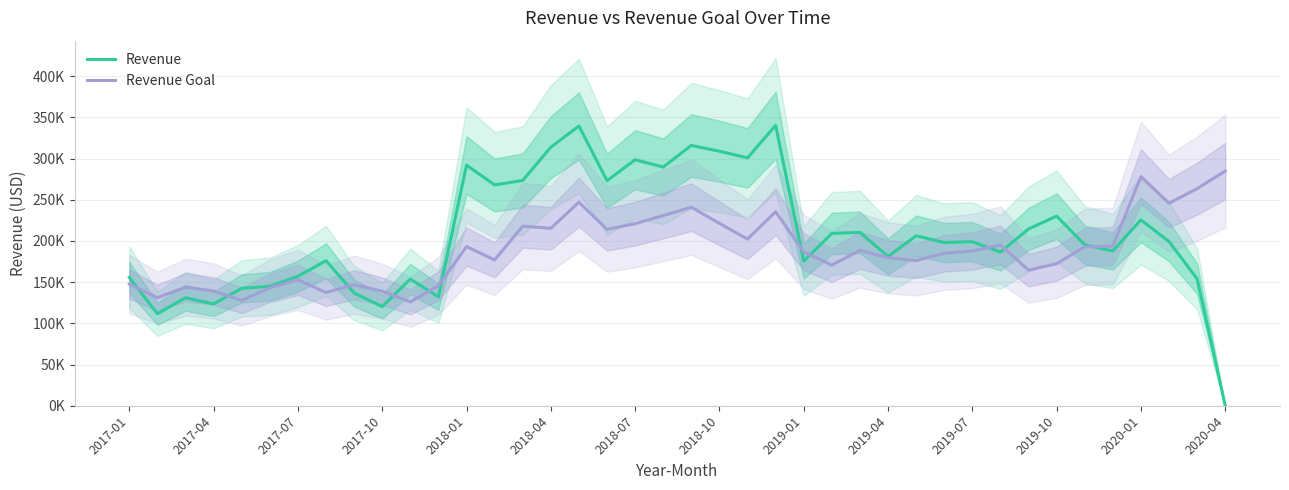

What is the sum of all Revenue Goal values?

7563925.1